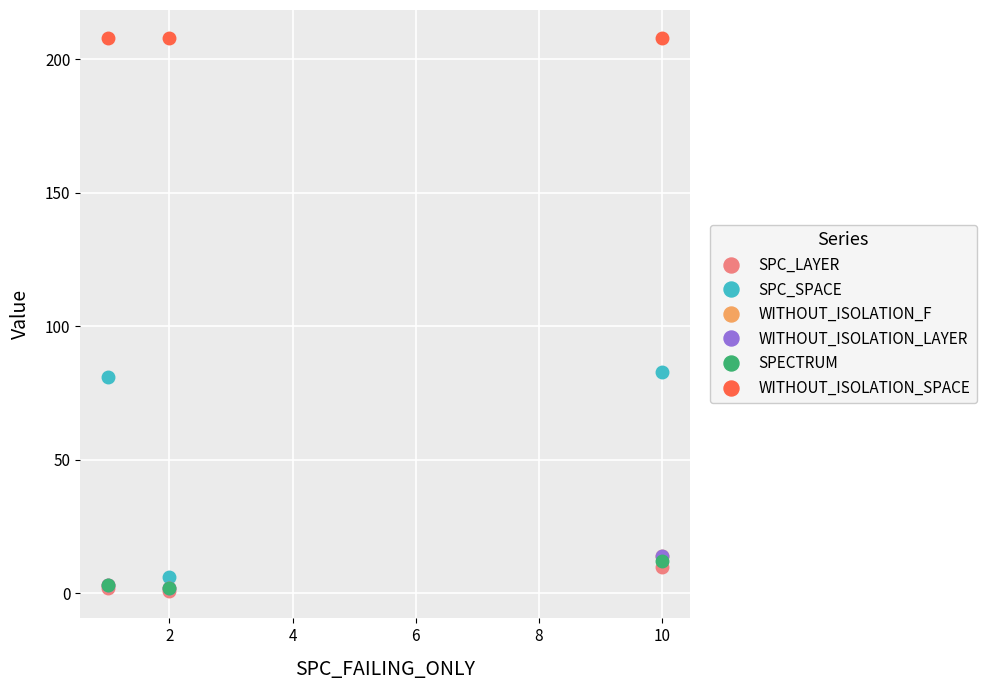

Does the chart have visible grid lines?

Yes